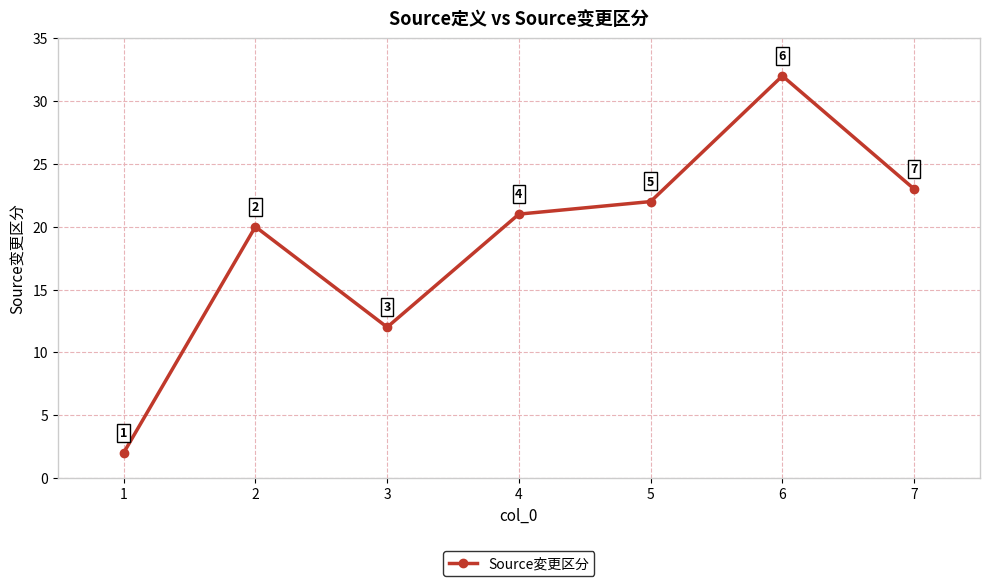

What is the smallest value displayed?

2